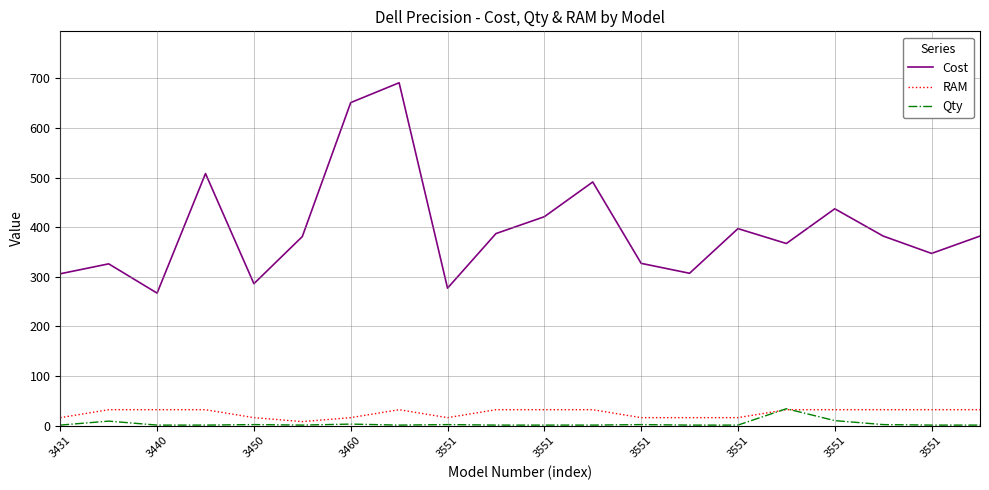

What is the maximum value shown in the chart?

691